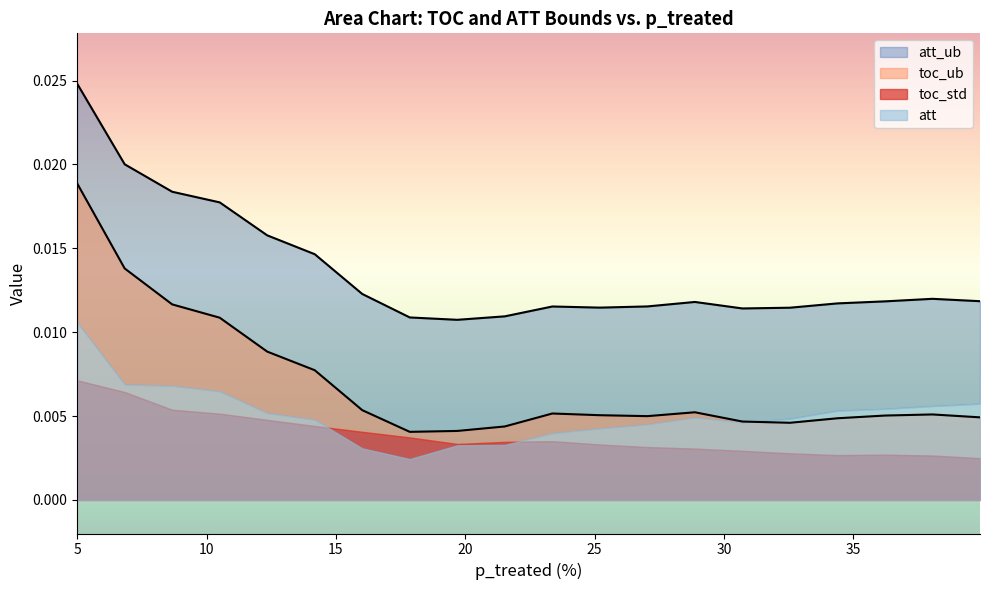

Which series has the largest total across all categories?

att_ub